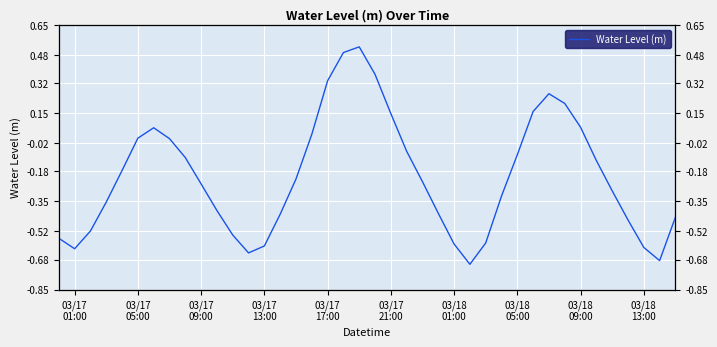

What is the greatest value displayed?

0.5